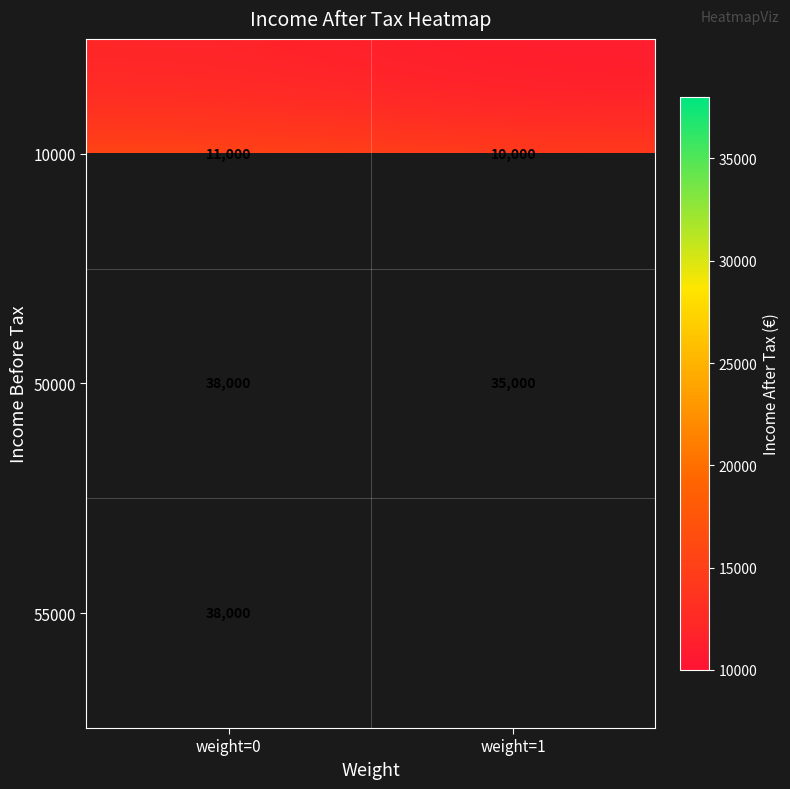

Count the number of data series in this chart.

3